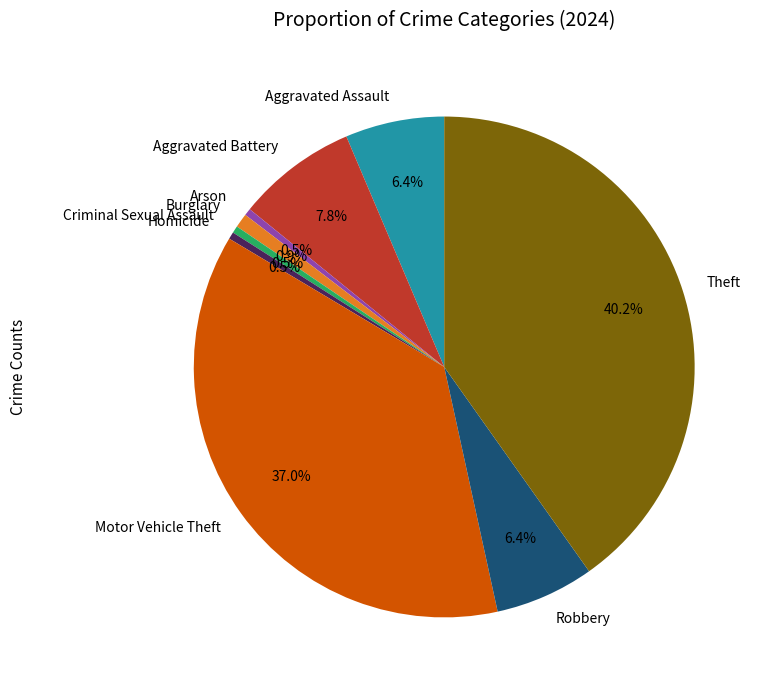

How many slices are in this pie chart?

9